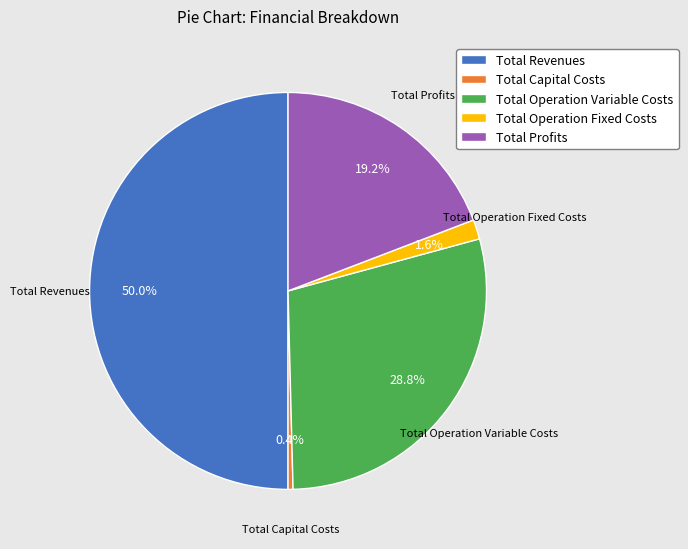

Is it true that Total Revenues is 56% of the pie?

False